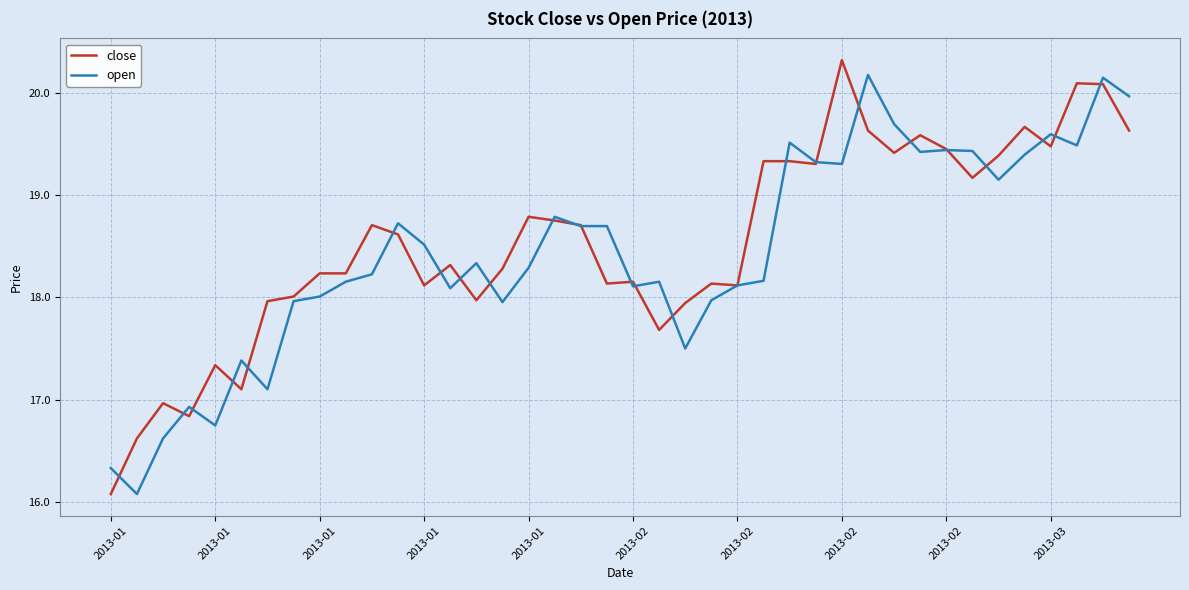

After their last crossing, which series has the higher values: open or close?

open